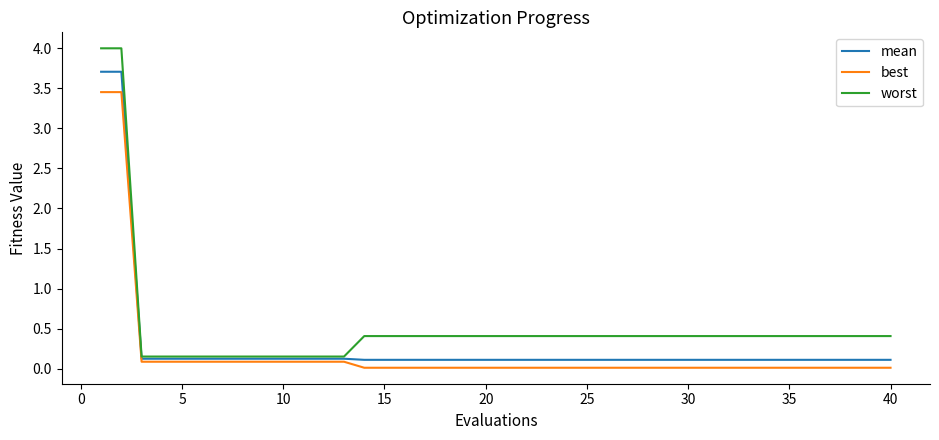

What is the highest value of the worst series?

4.0